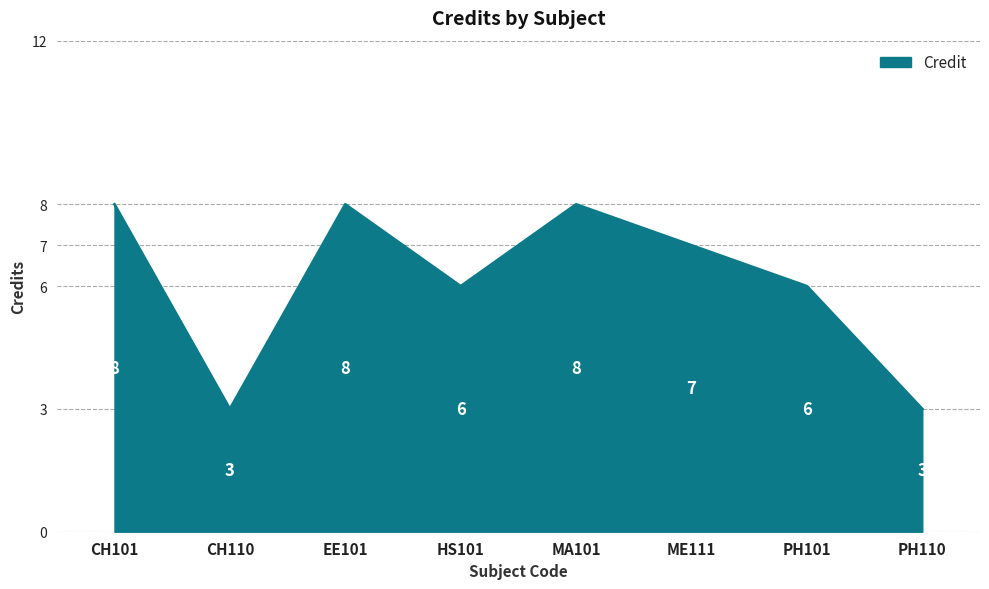

What position from the right is EE101?

6